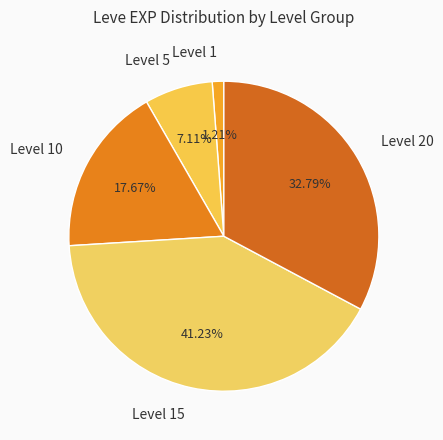

Is Level 20 the majority of the pie?

No